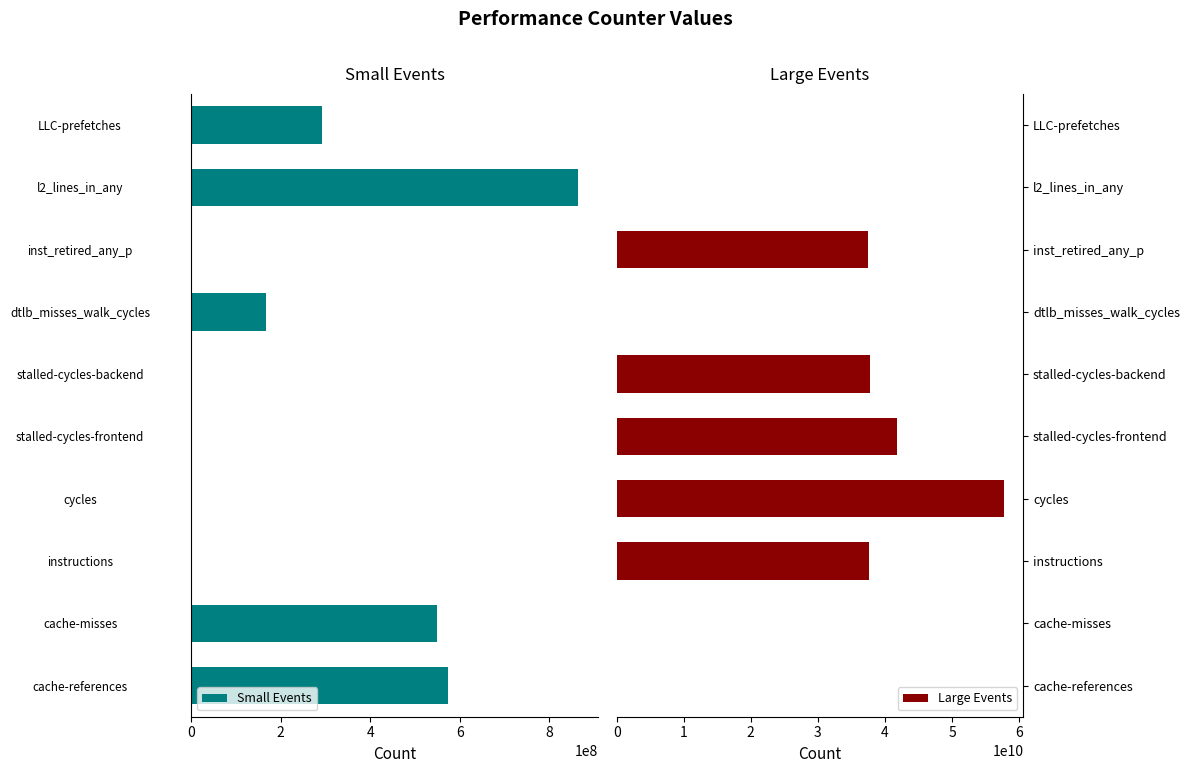

True or false: Large Events has a value of -25222012690 at dtlb_misses_walk_cycles.

False